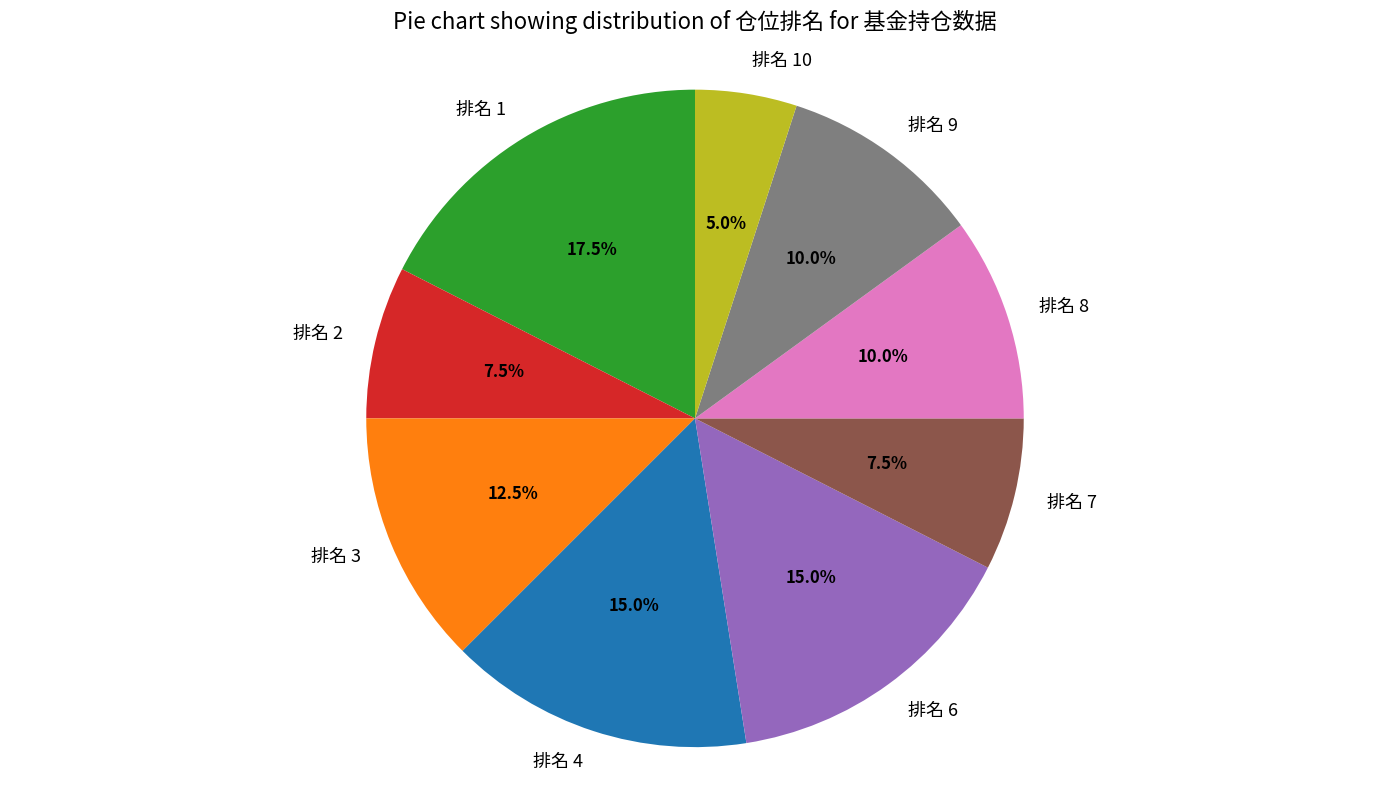

Is there a majority slice in this chart?

No